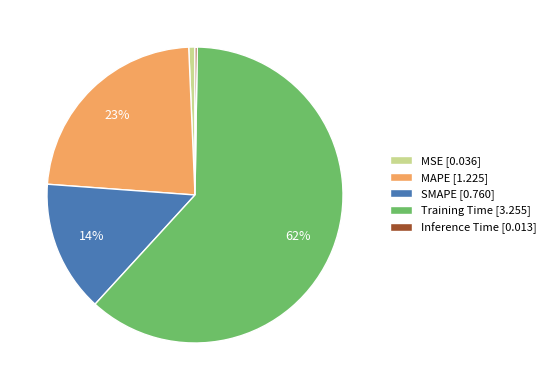

What percentage is the MAPE slice, to the nearest percent?

23%